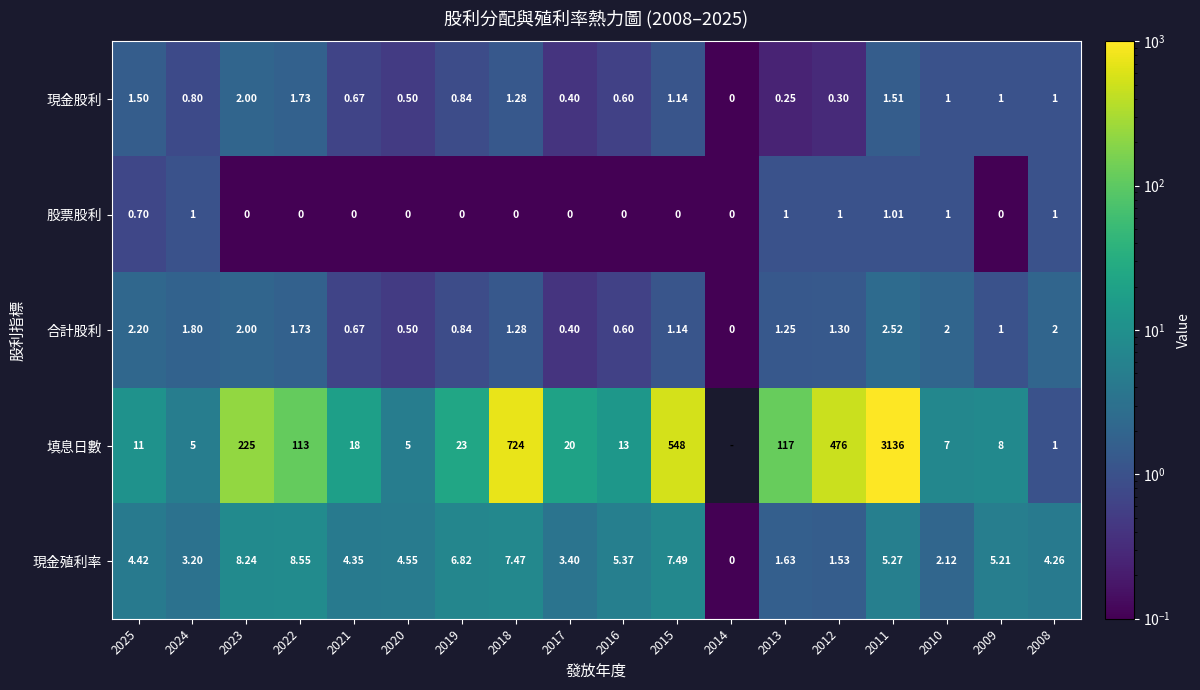

How many positive values does the 股票股利 series have?

7